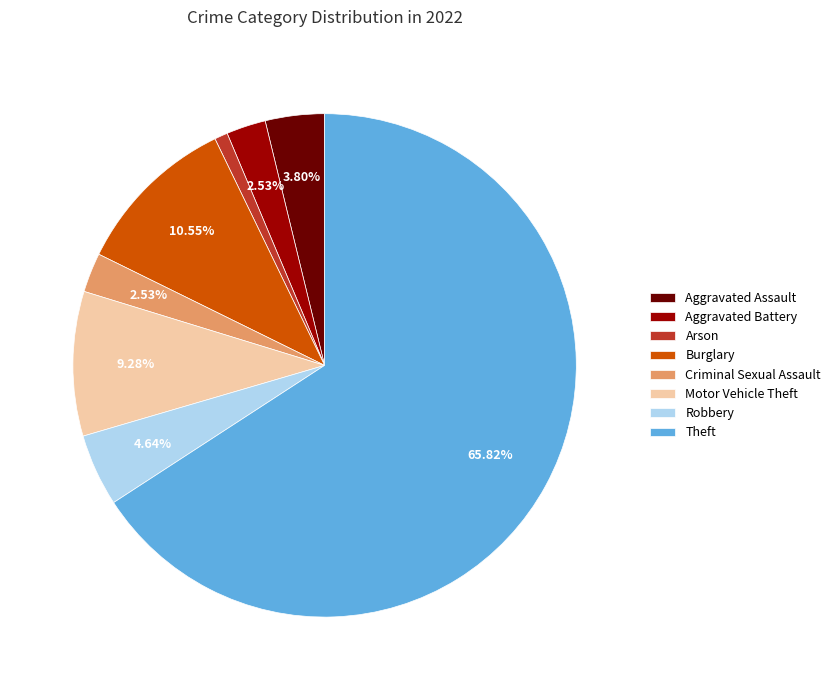

What is the majority slice?

Theft